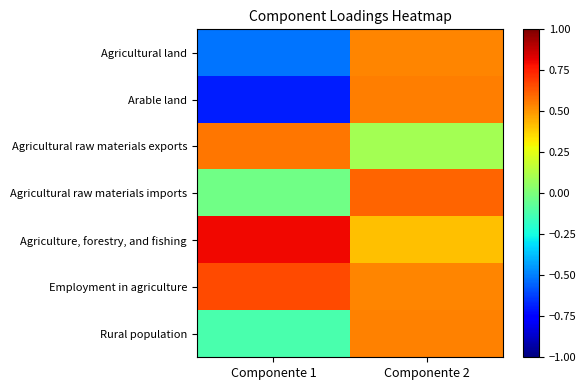

At how many categories does at least one series exceed 0?

2